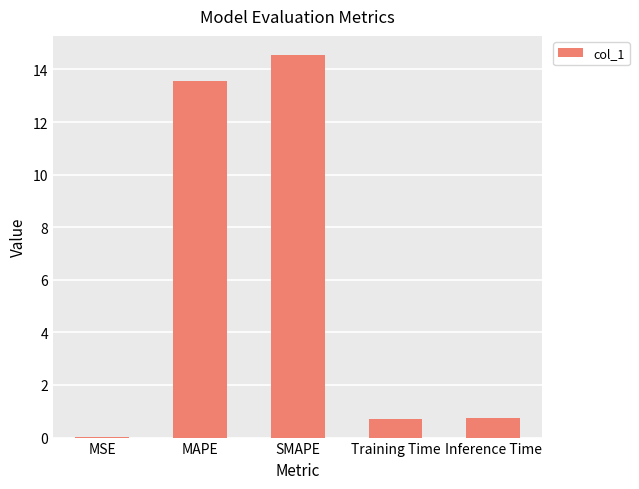

Count the number of categories in the chart.

5